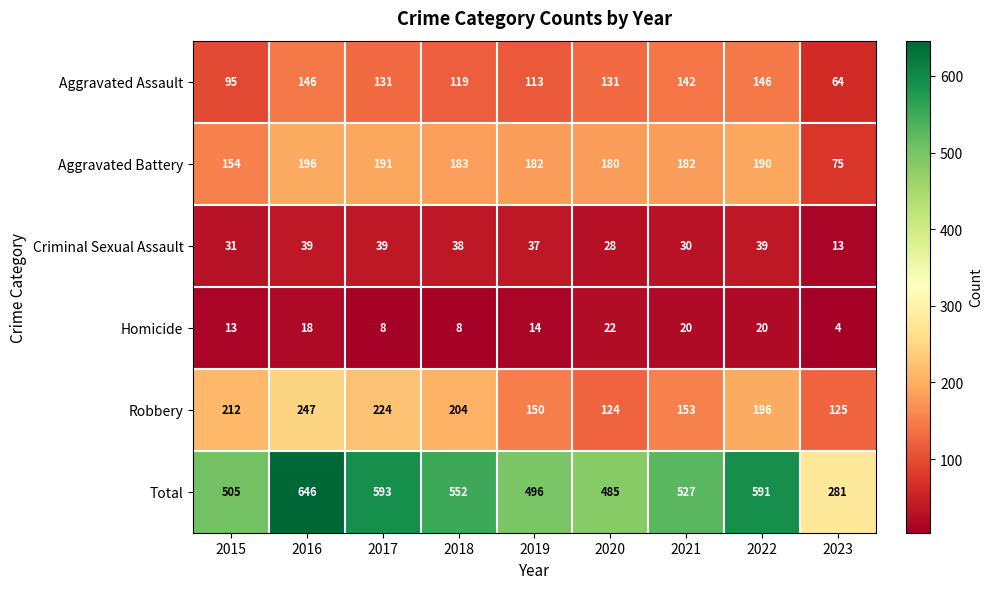

What is the spread (max minus min) of values at 2018?

544